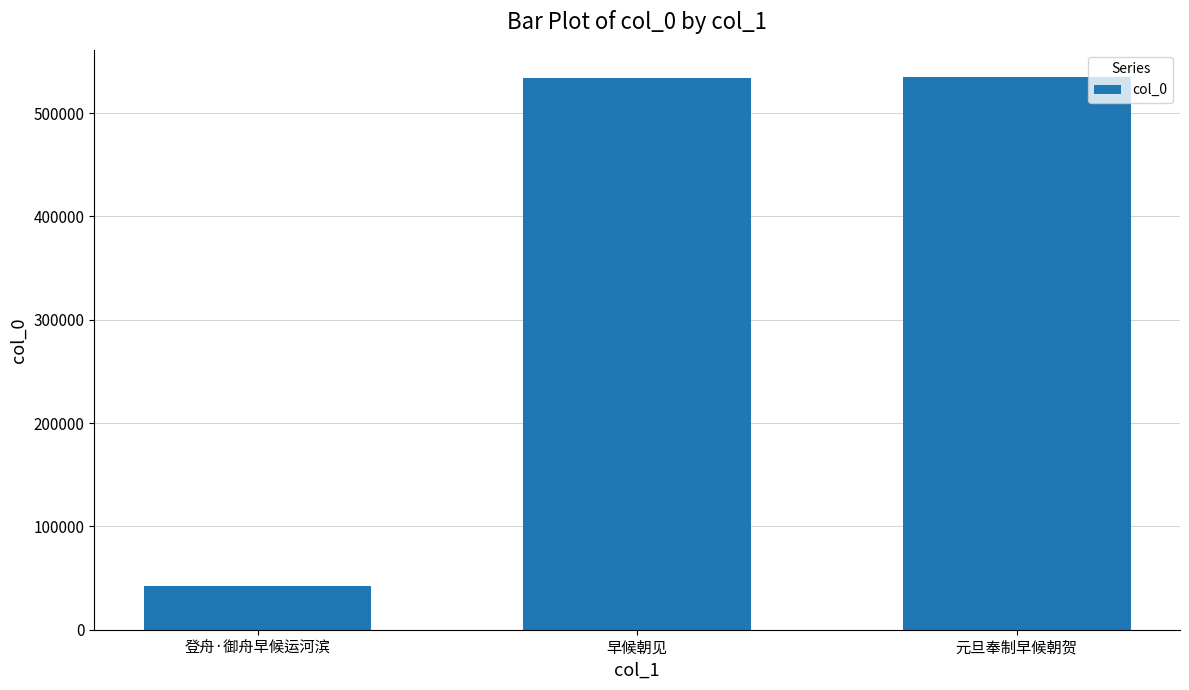

What is the label of the 2nd bar from the left?

早候朝见